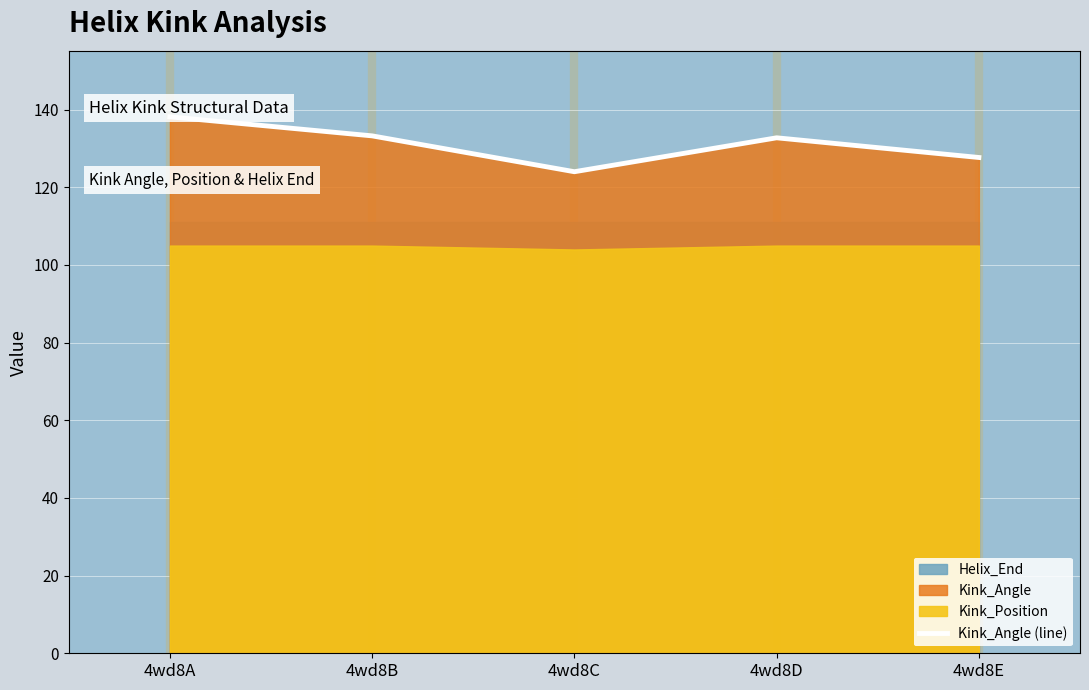

What is the approximate value at 4wd8C?

124.0